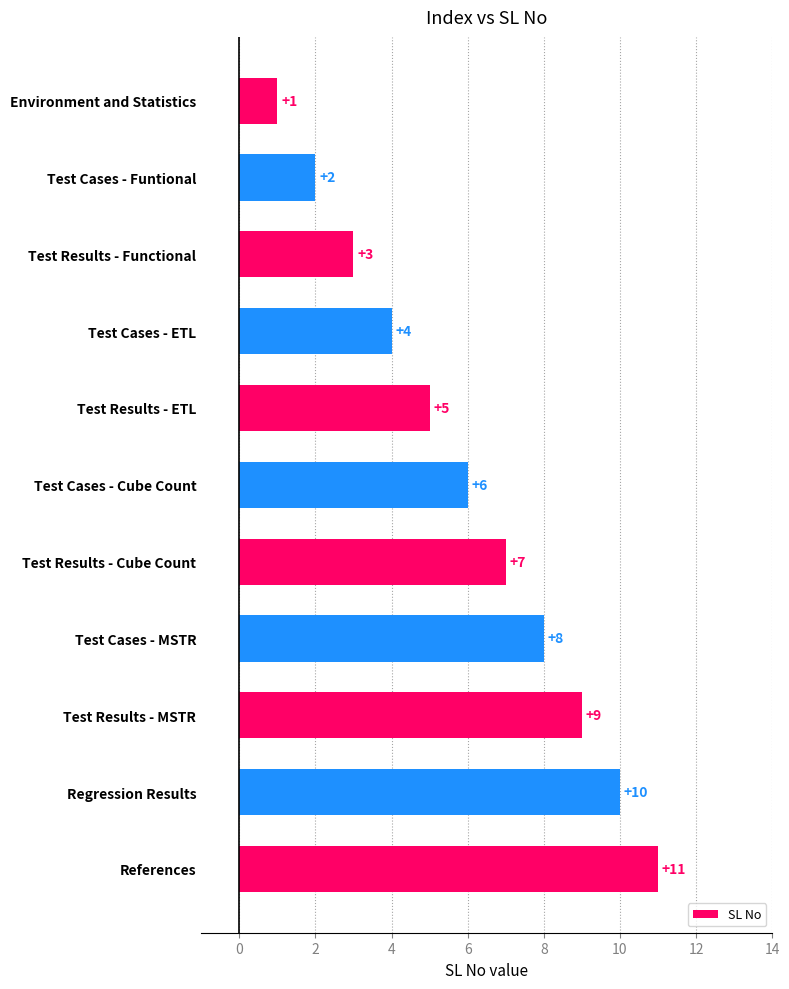

What is the minimum value shown in the chart?

1